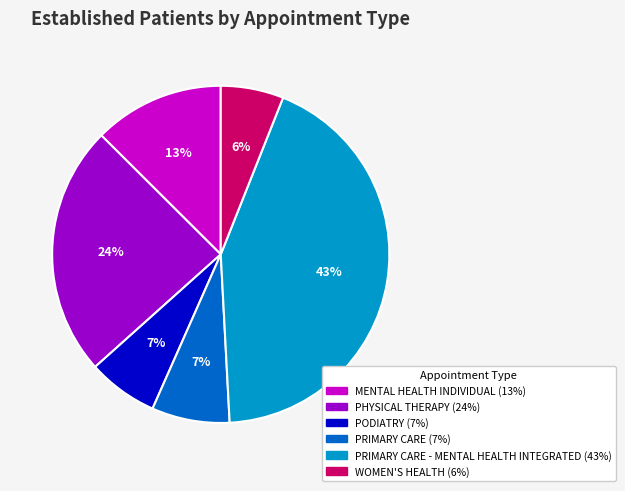

Is there a majority slice in this chart?

No